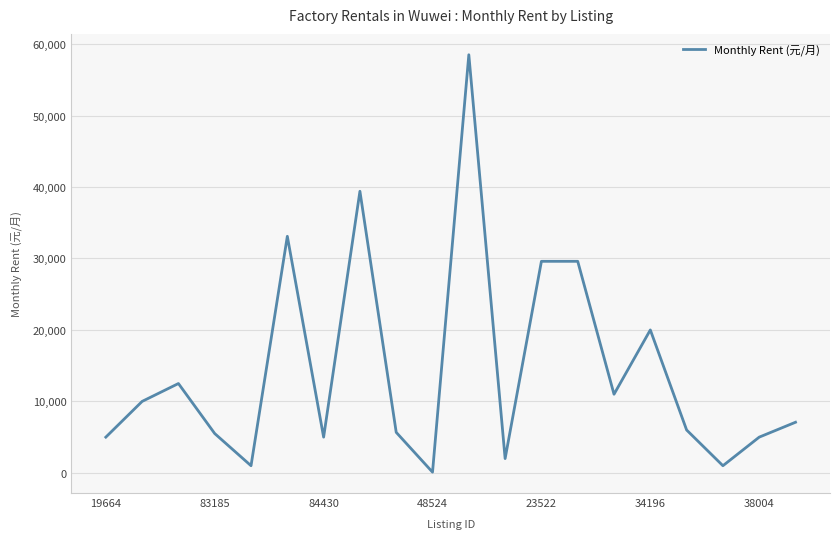

What is the greatest value displayed?

58500.0